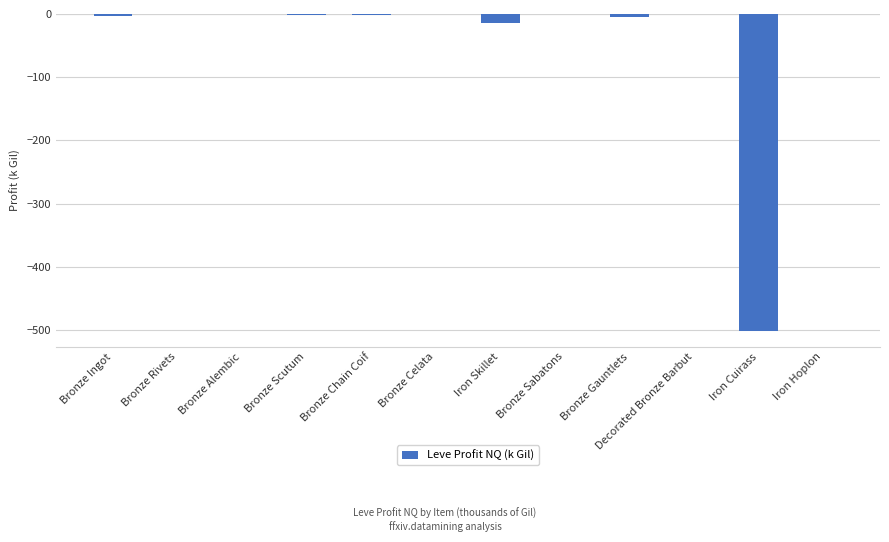

What value does the data have at Iron Cuirass?

-501.1